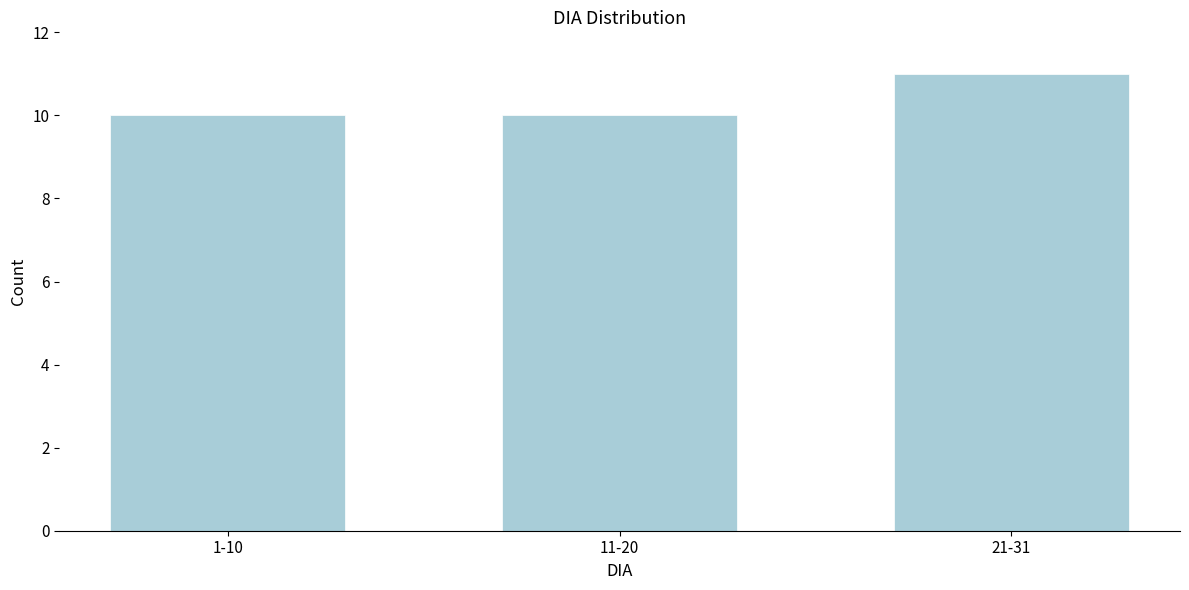

Reading right to left, extract all data points from this chart.

21-31=11	11-20=10	1-10=10